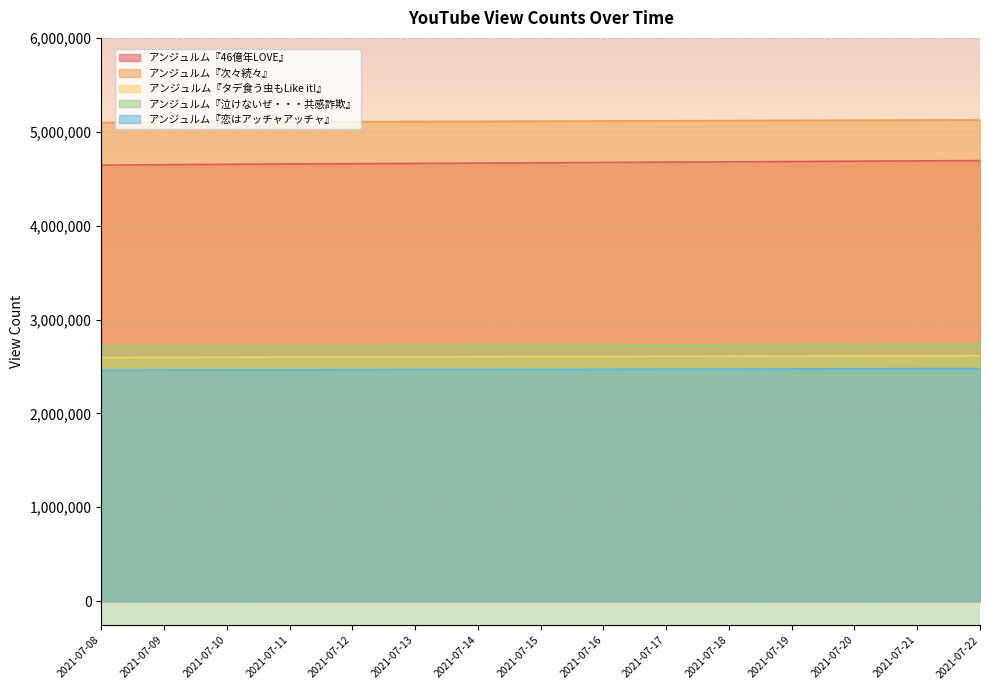

What is the value of the アンジュルム『タデ食う虫もLike it!』 point at the 9th from the left?

2606378